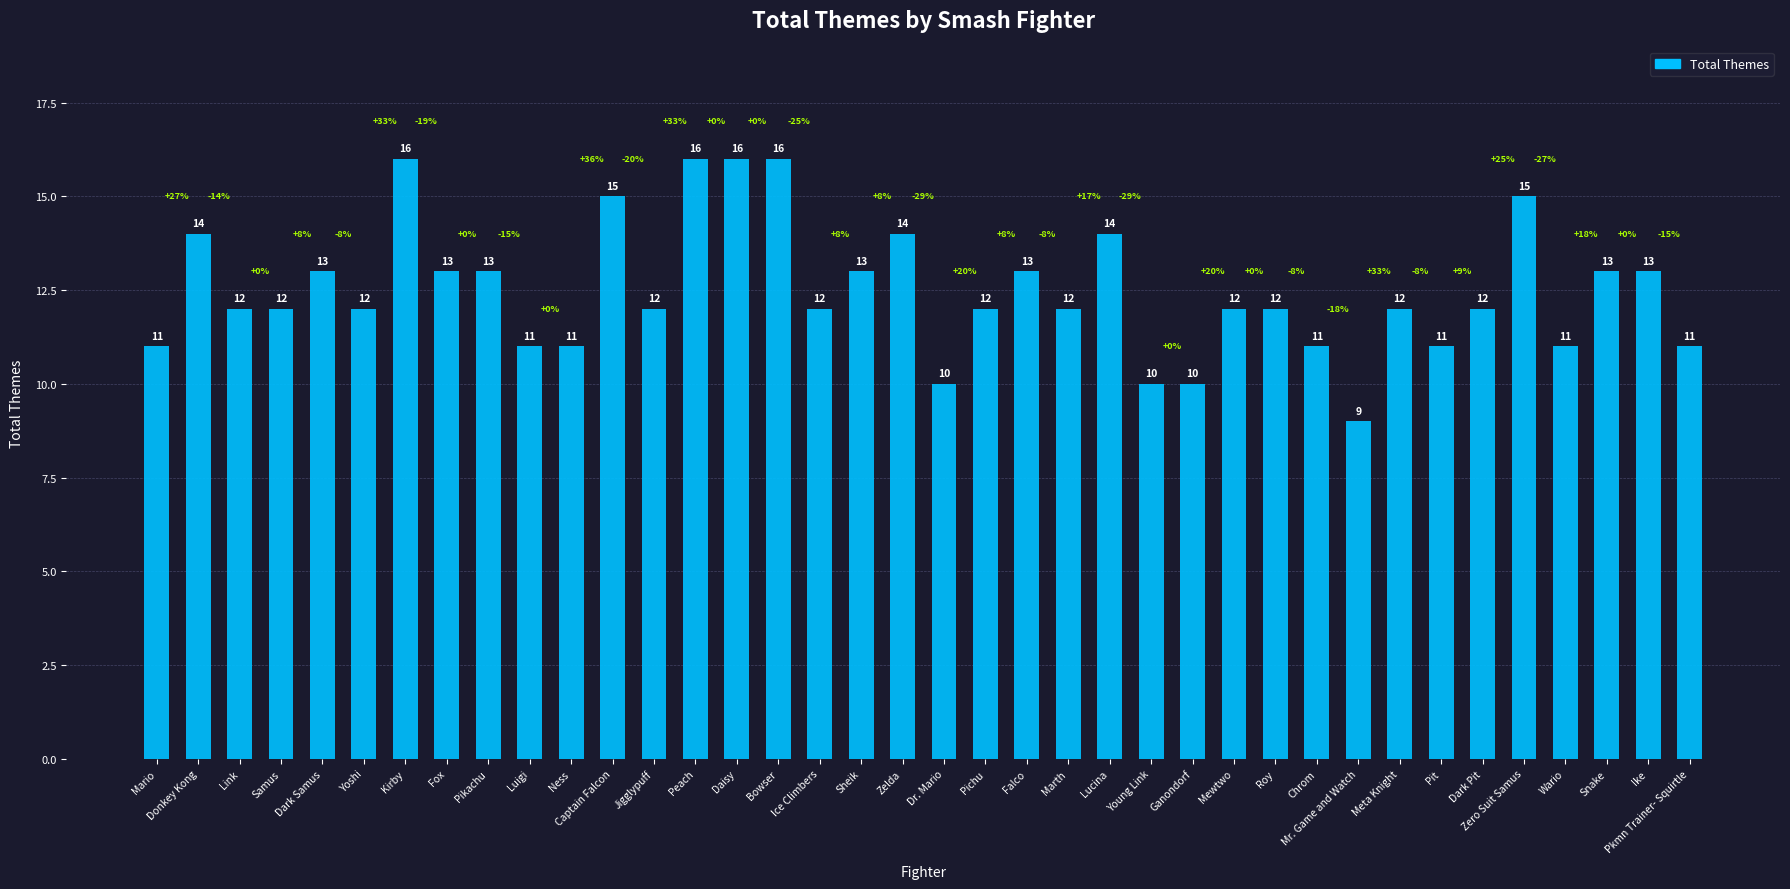

How many series are shown in this chart?

1